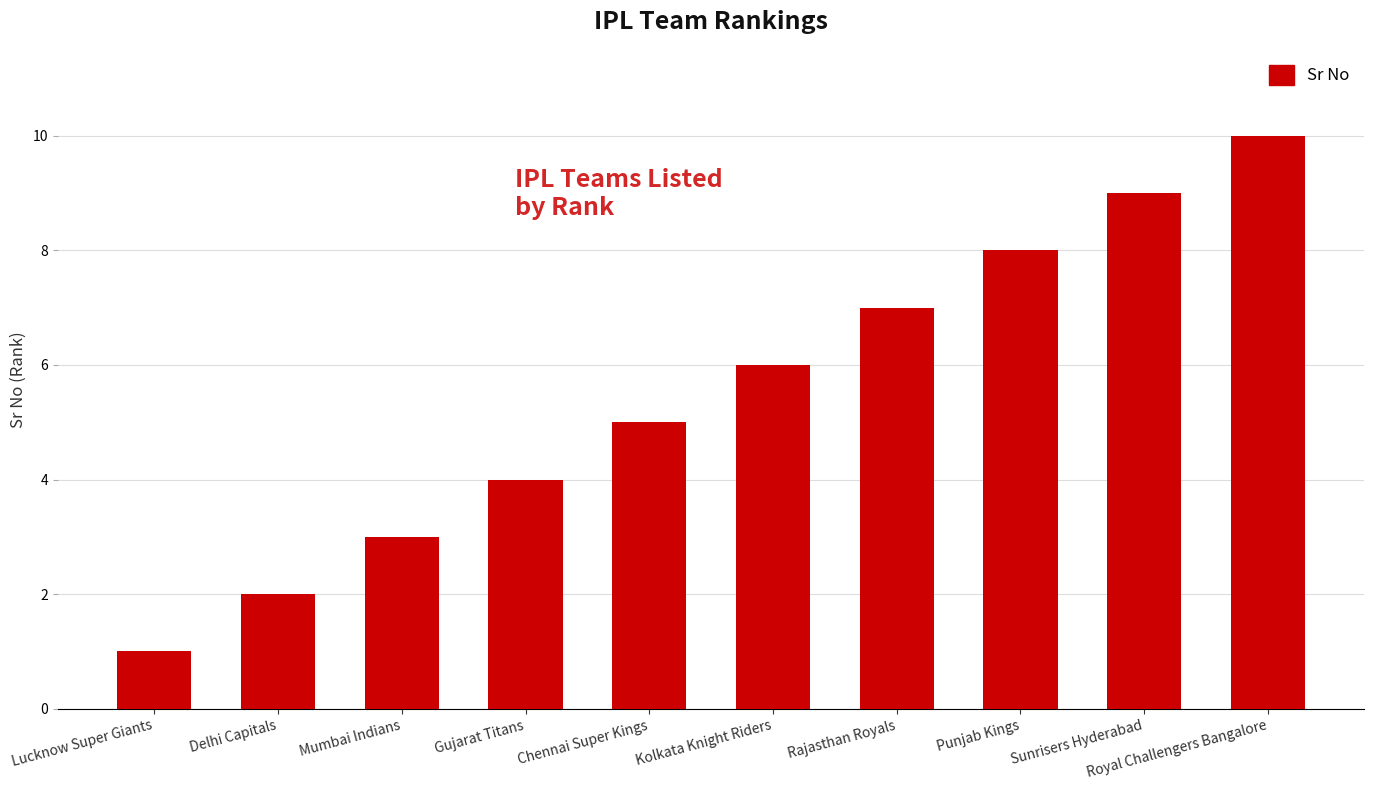

What is the difference between the values at Chennai Super Kings and Gujarat Titans?

1